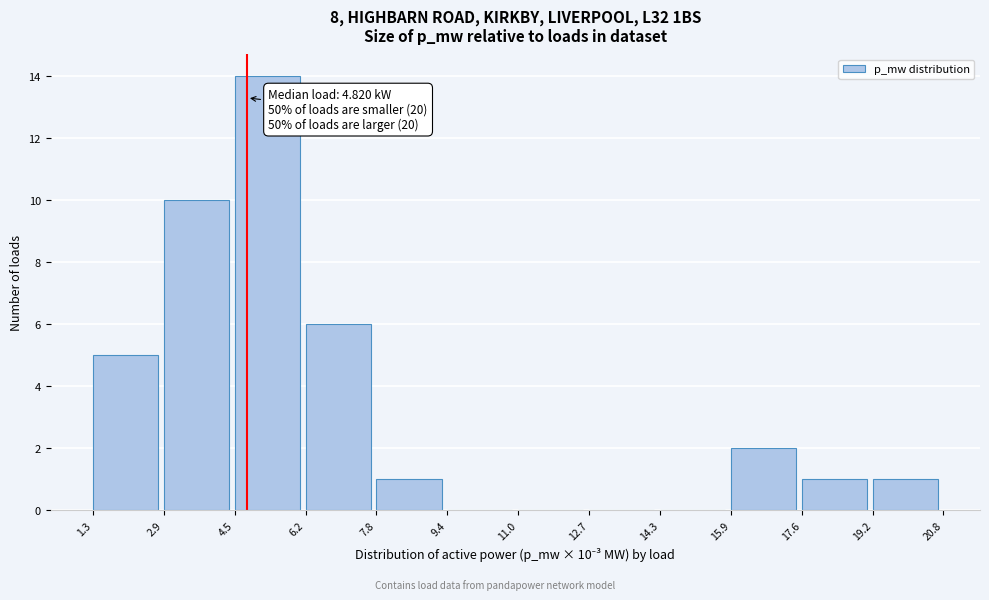

Which range on the x-axis has the tallest bar?

4.5 to 6.2